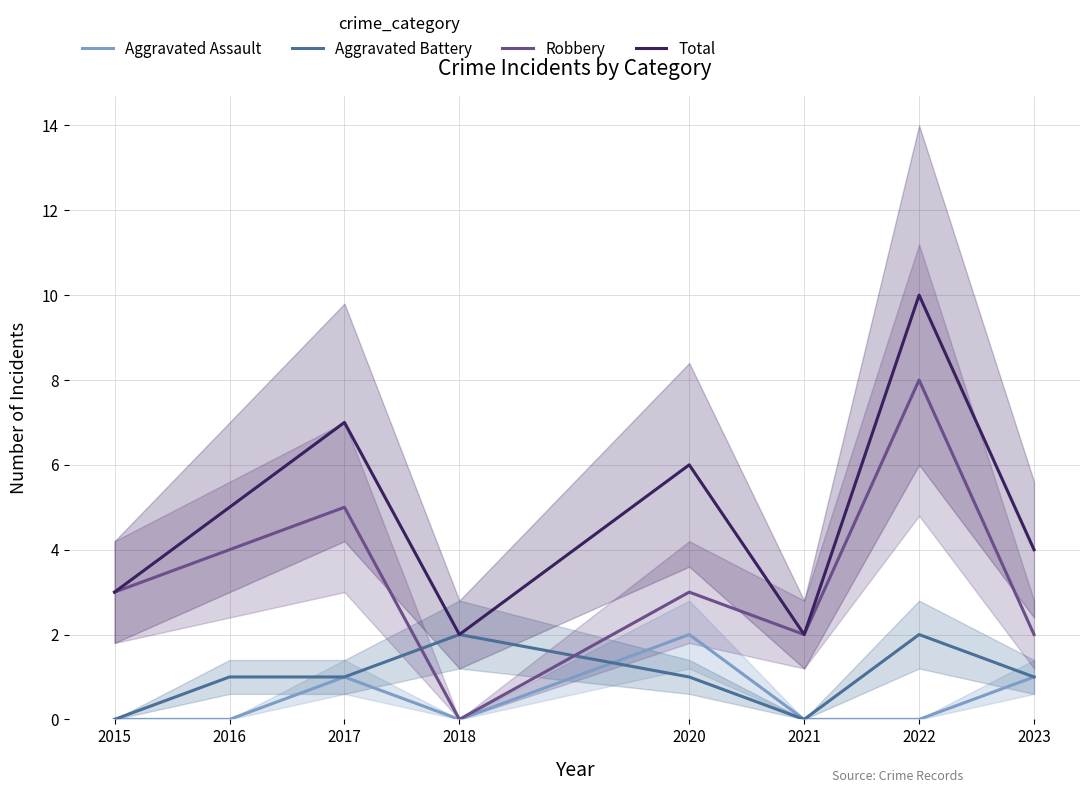

Between 2015 and 2023, which is larger?

2023